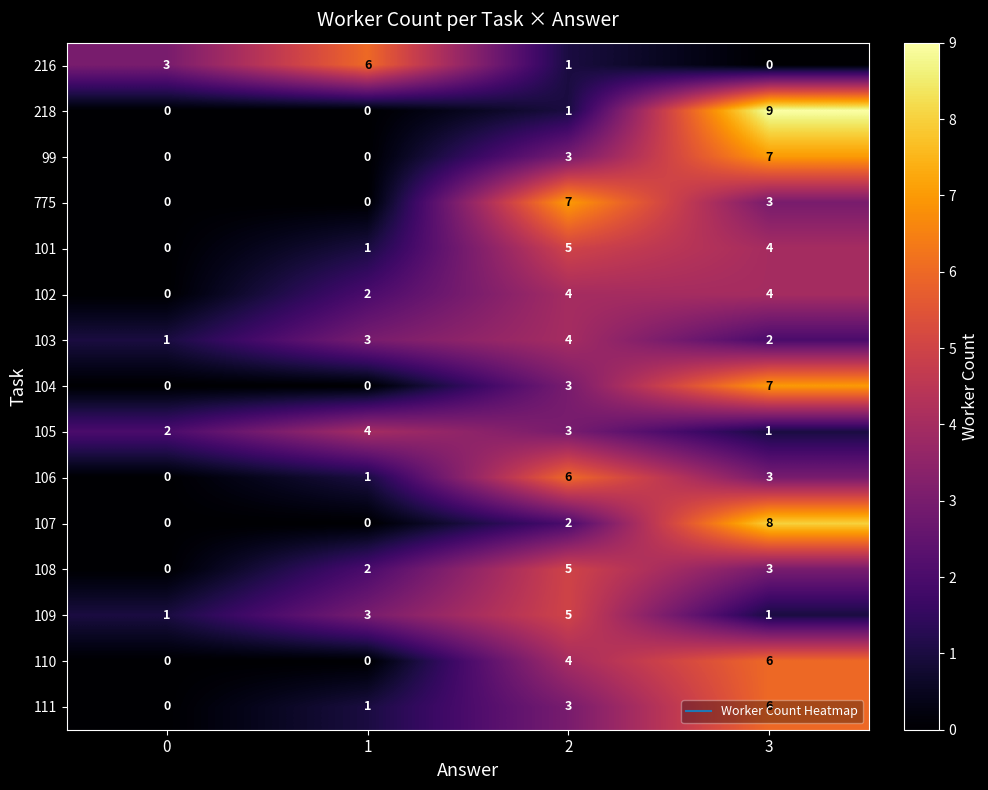

At which category is the sum across all series the highest?

3